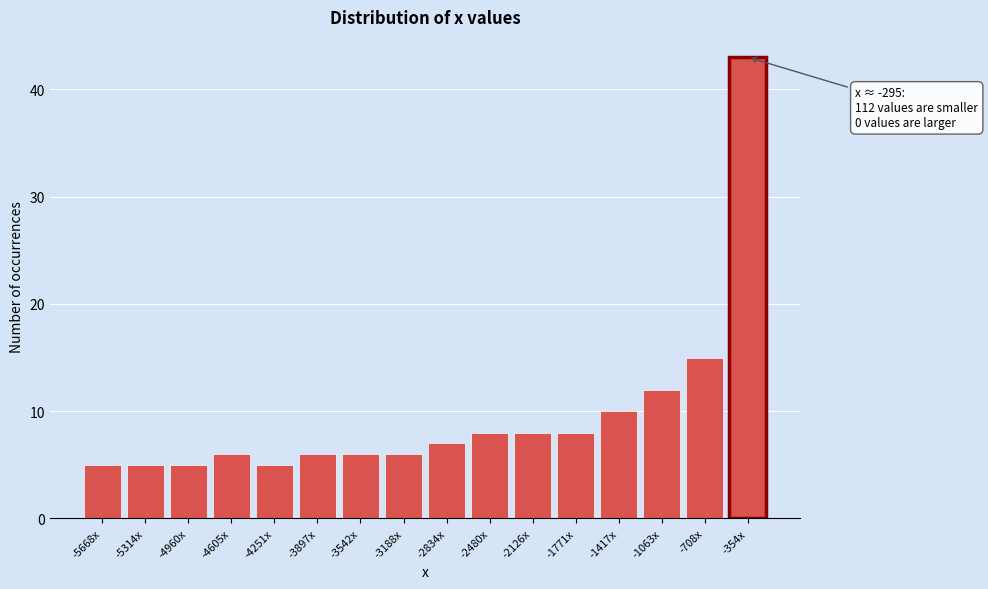

Reading left to right, what are all the values shown in this chart?

-5668x=5	-5314x=5	-4960x=5	-4605x=6	-4251x=5	-3897x=6	-3542x=6	-3188x=6	-2834x=7	-2480x=8	-2126x=8	-1771x=8	-1417x=10	-1063x=12	-708x=15	-354x=43